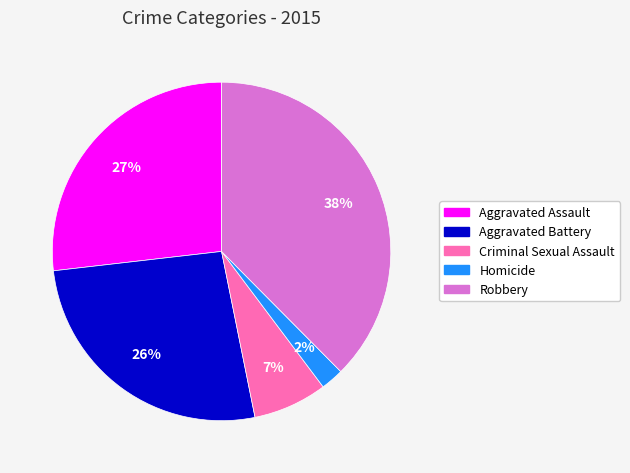

What is the largest slice in the pie chart?

Robbery